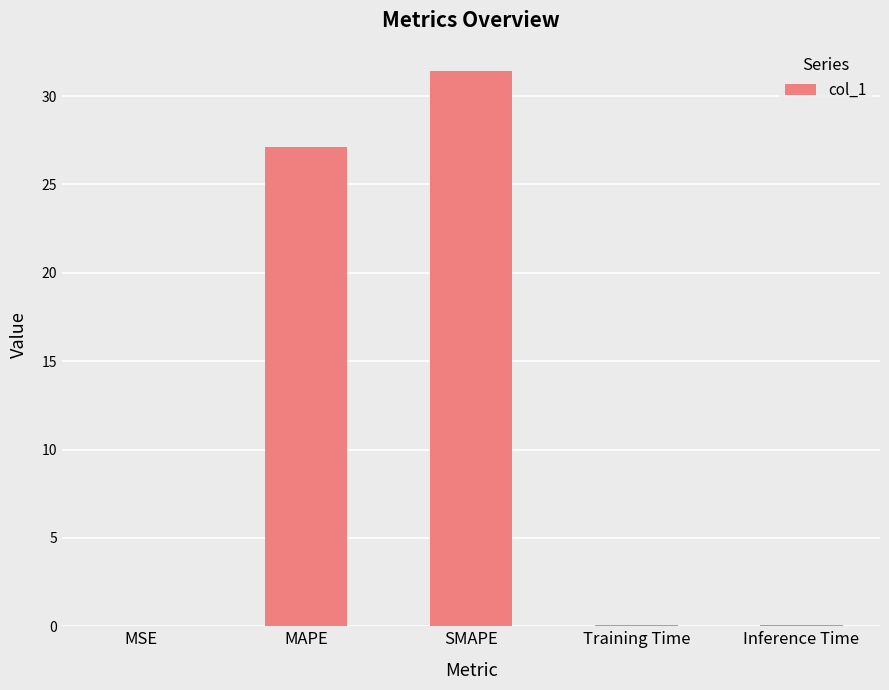

True or false: the data shows 31.4 at SMAPE.

True